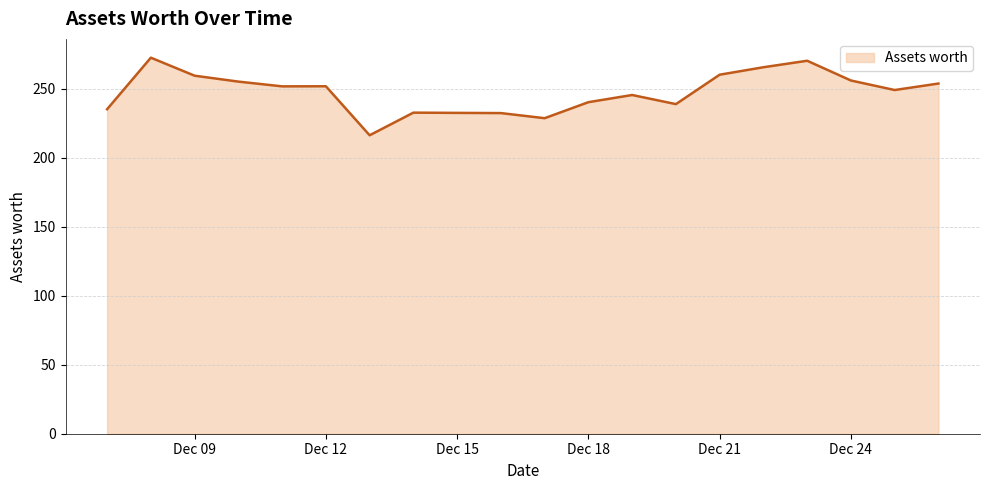

What is the minimum value shown in the chart?

216.1